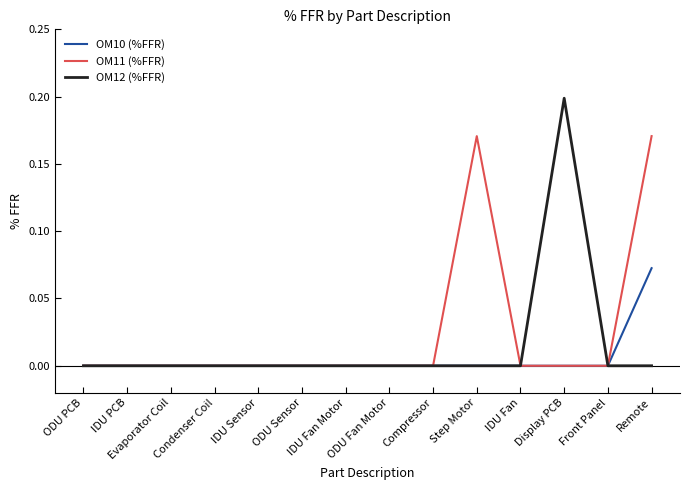

List the series in order of their overall mean, lowest first.

OM10 (%FFR), OM12 (%FFR), OM11 (%FFR)